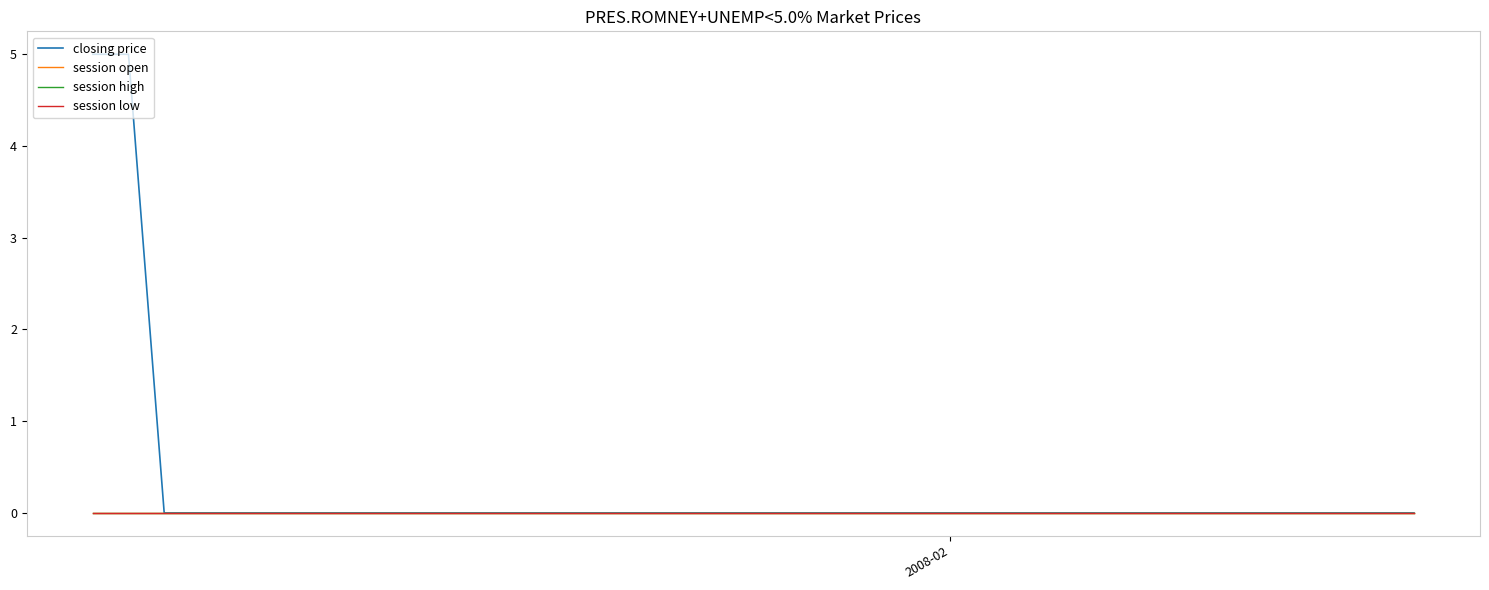

True or false: closing price has more than 2 points higher than both neighbors.

False